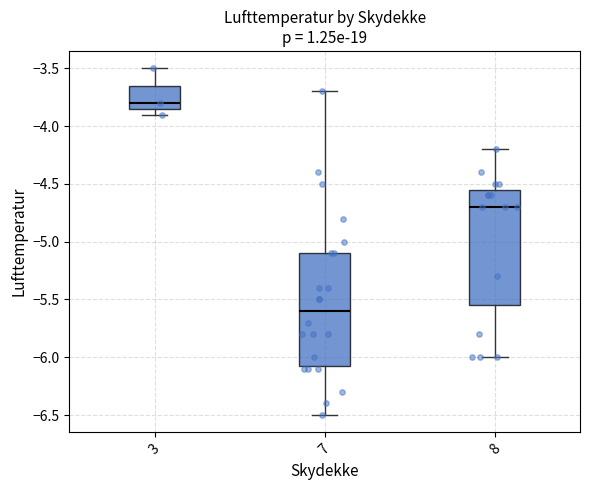

Where does the lower whisker of the box at x = 8 end on the y-axis? The values are not printed on the chart, so give them approximately, as read against the axis.

-6.00